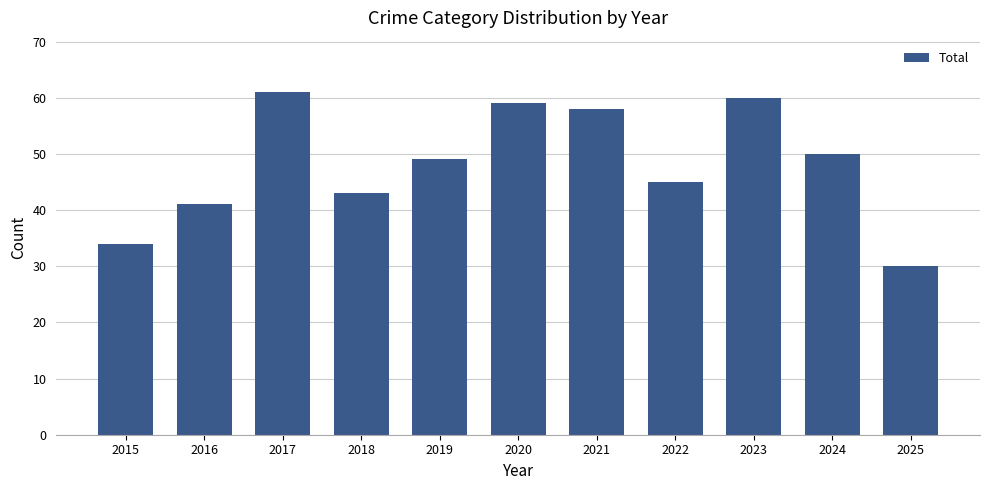

Which has a higher value, 2015 or 2023?

2023